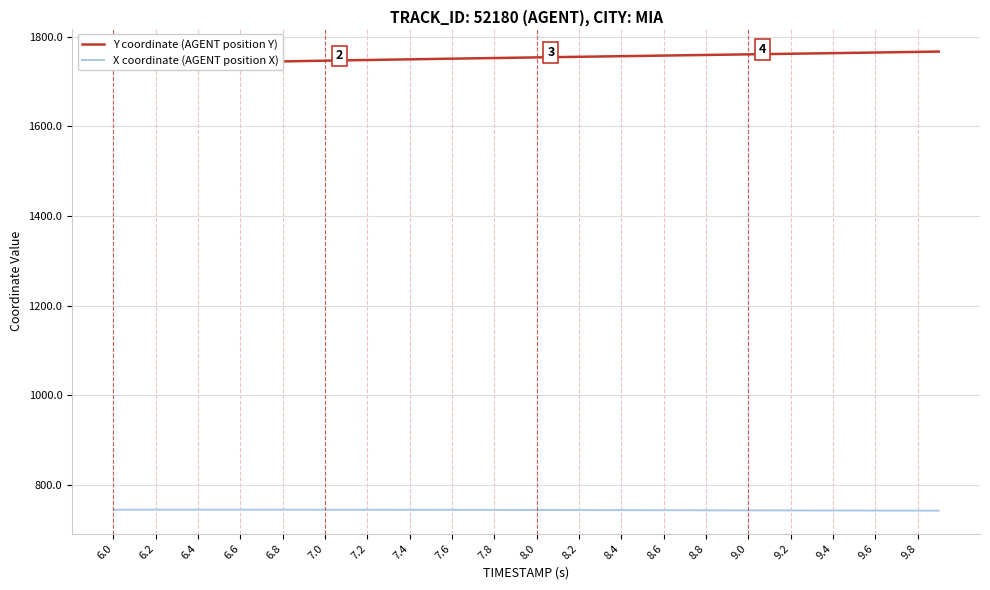

True or false: Y coordinate (AGENT position Y) has more than 2 points higher than both neighbors.

False